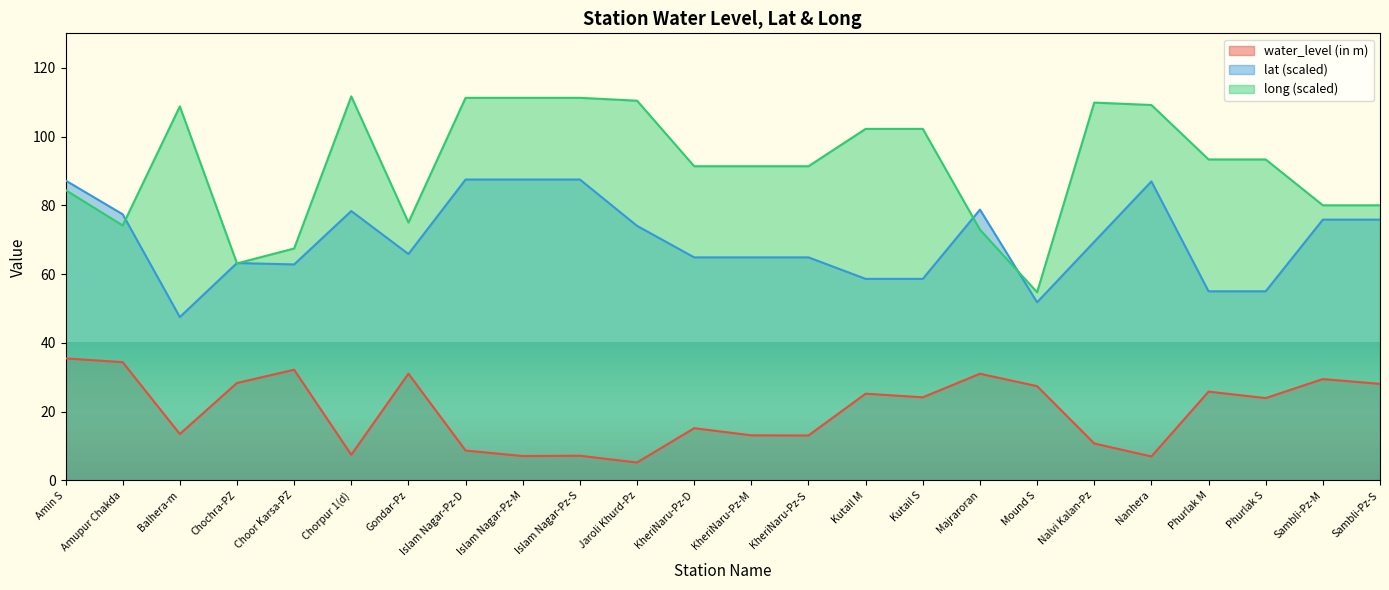

What is the lowest value of the water_level (in m) series?

5.2